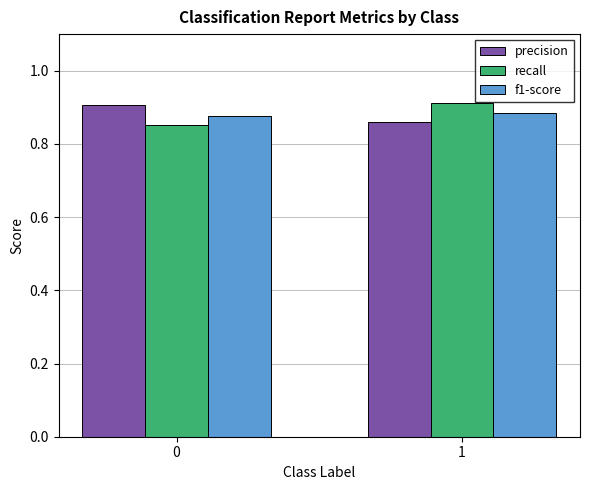

List the labels in order of precision value, largest first.

0, 1